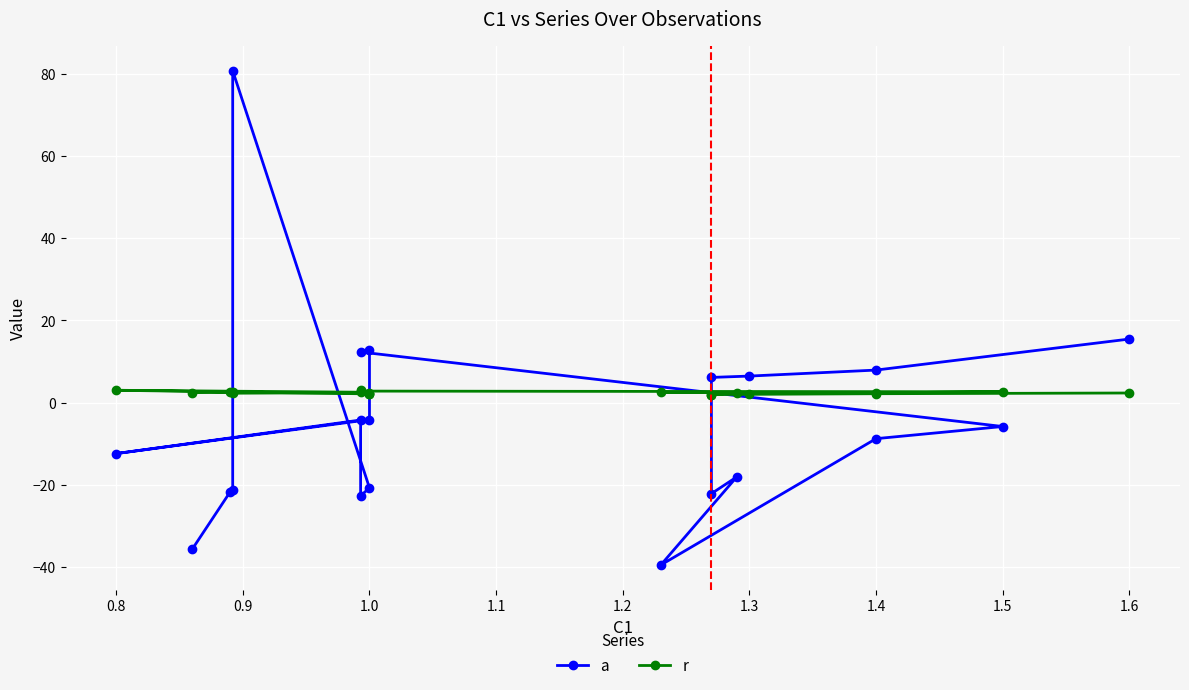

What is the highest value of the r series?

3.0